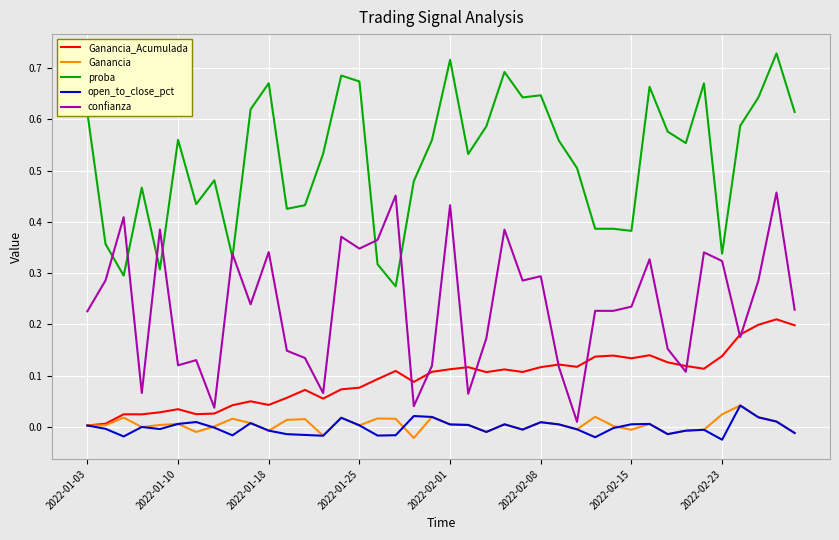

Is this an area chart (filled region under the line)?

No